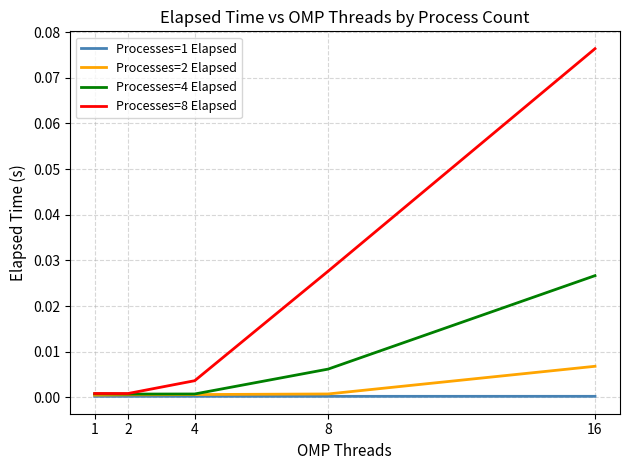

Count the number of categories in the chart.

5